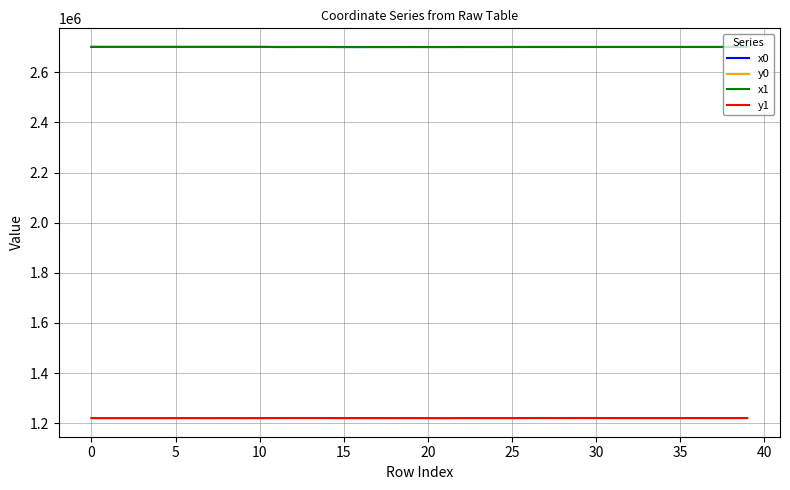

What is the minimum value shown in the chart?

1220142.5